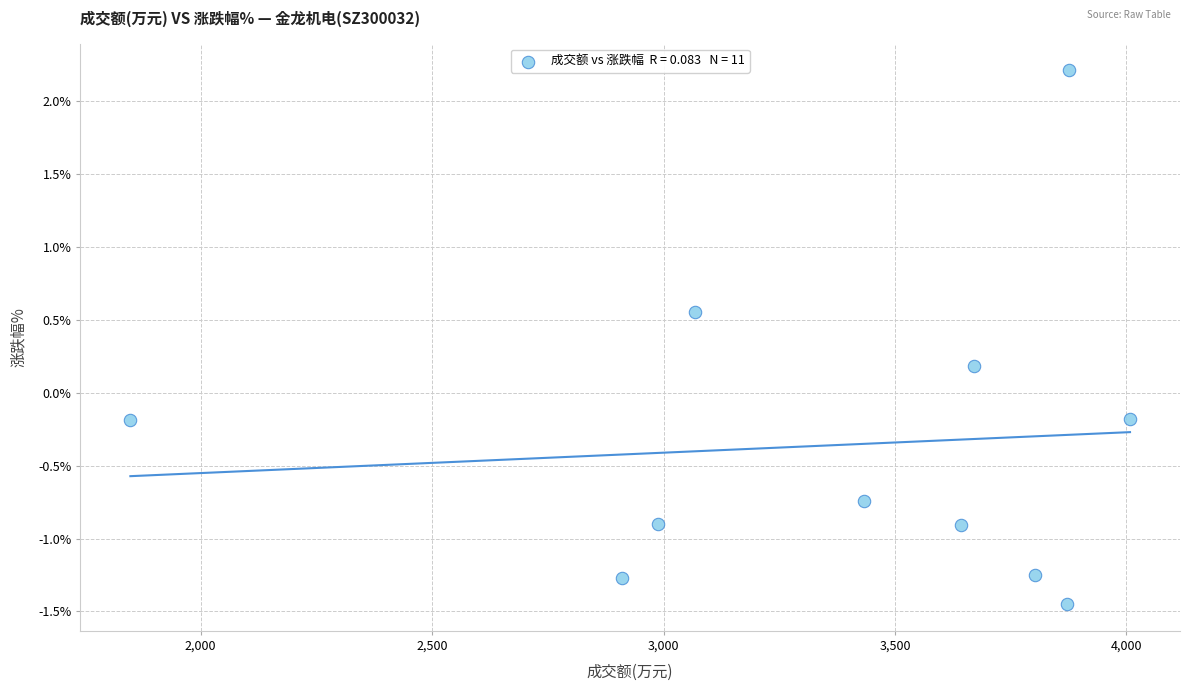

What is the average Y value?

-0.4